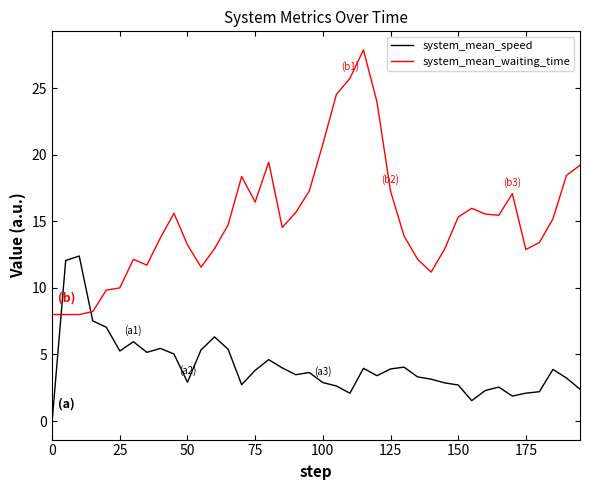

What are all the series names shown in the legend?

system_mean_speed, system_mean_waiting_time